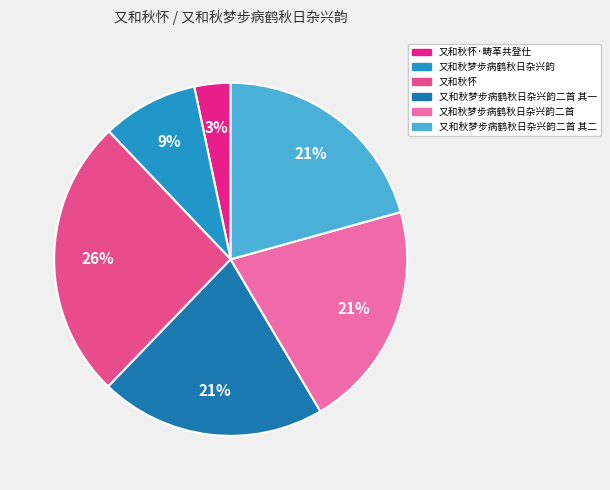

To the nearest percent, what portion does 又和秋梦步病鹤秋日杂兴韵二首 其一 represent?

21%